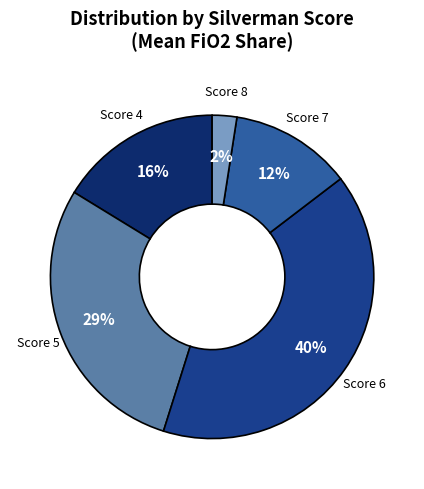

Rank the categories by value from highest to lowest.

Score 6, Score 5, Score 4, Score 7, Score 8